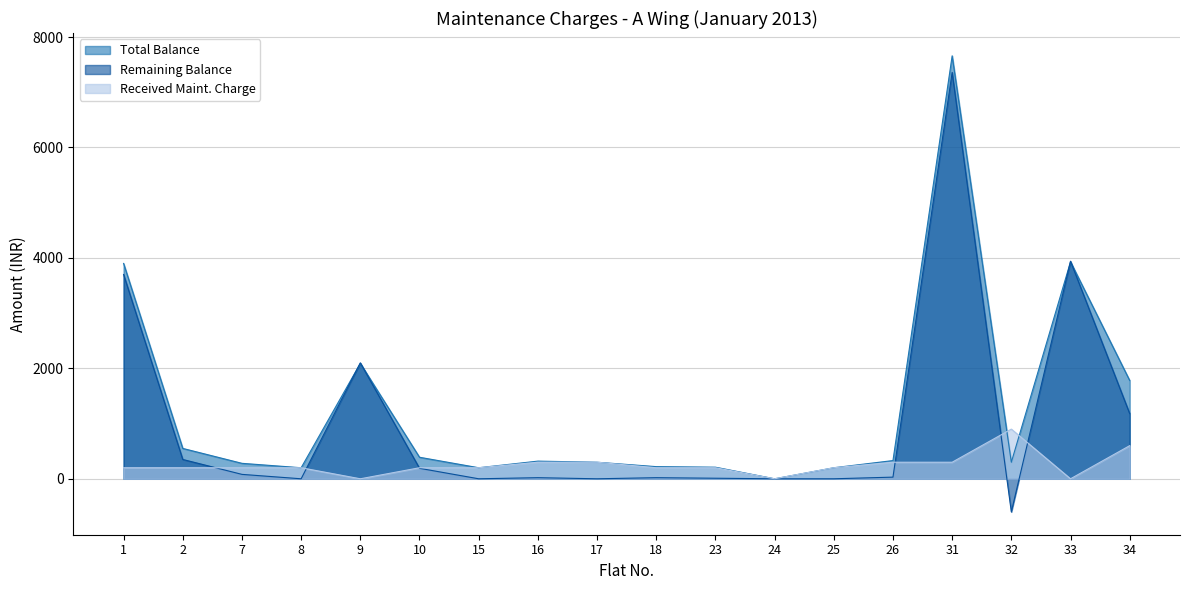

Where does the Received Maint. Charge series first go above 200?

16